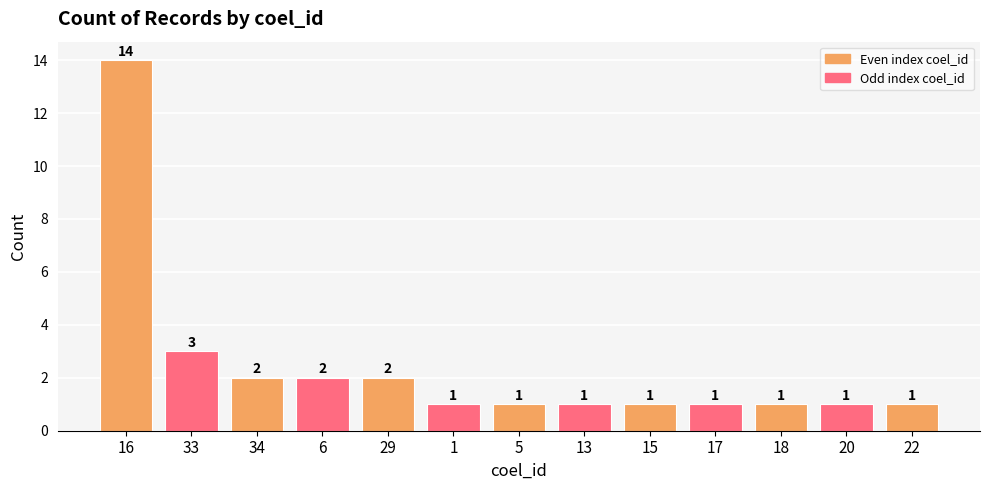

What is the ratio of the value at 6 to the value at 18?

2.0